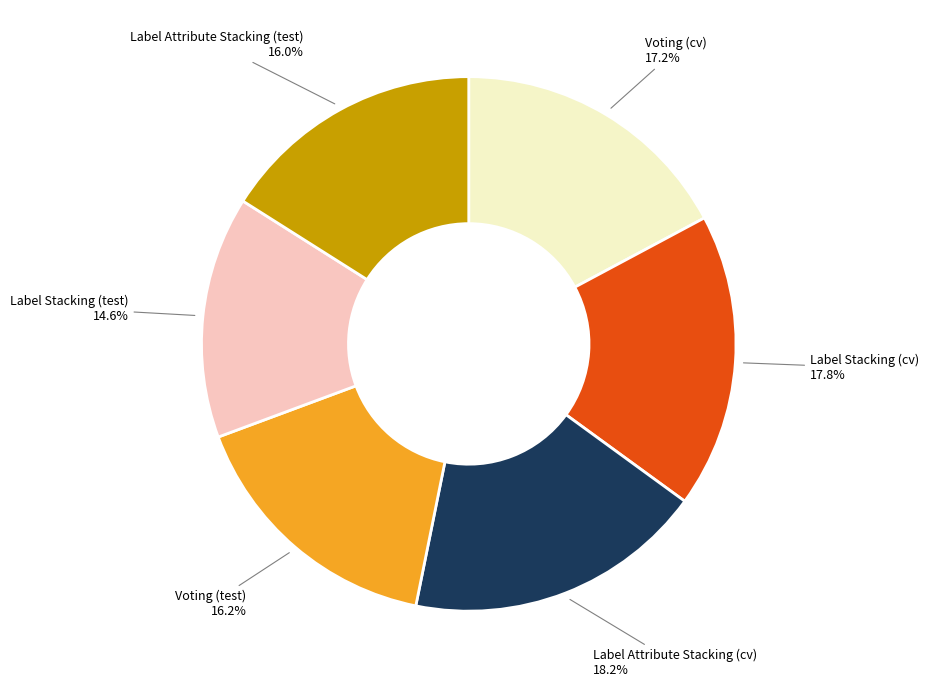

Does any single category account for the majority?

No